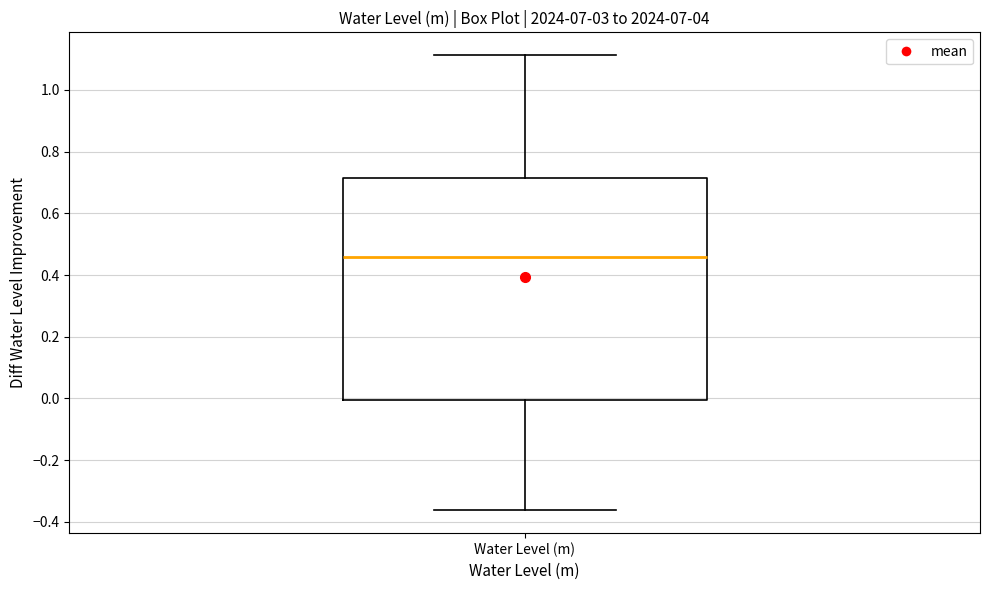

Where does the upper whisker of the box for Water Level (m) end on the y-axis? The values are not printed on the chart, so give them approximately, as read against the axis.

1.12